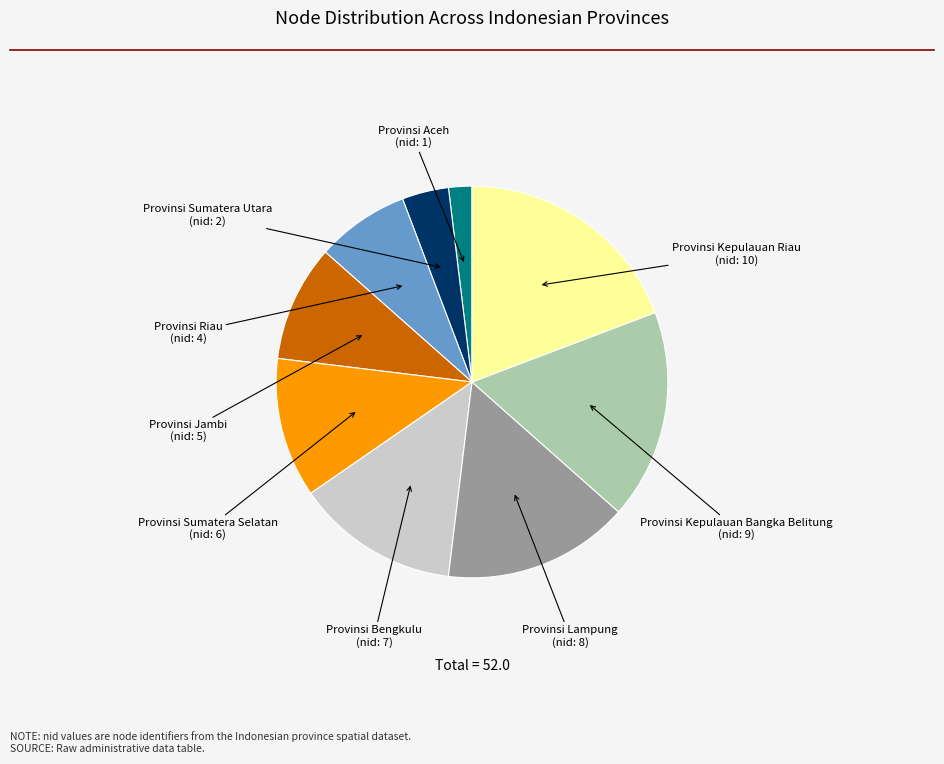

Is there a majority slice in this chart?

No